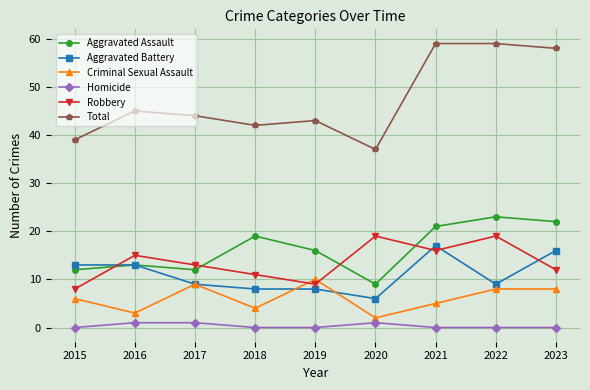

List the series in order of their peak value, highest first.

Total, Aggravated Assault, Robbery, Aggravated Battery, Criminal Sexual Assault, Homicide